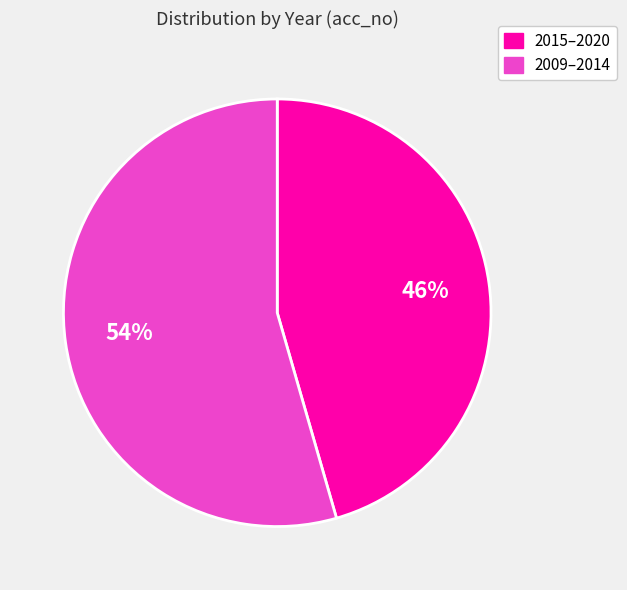

Is there any slice that represents more than half of the pie?

Yes